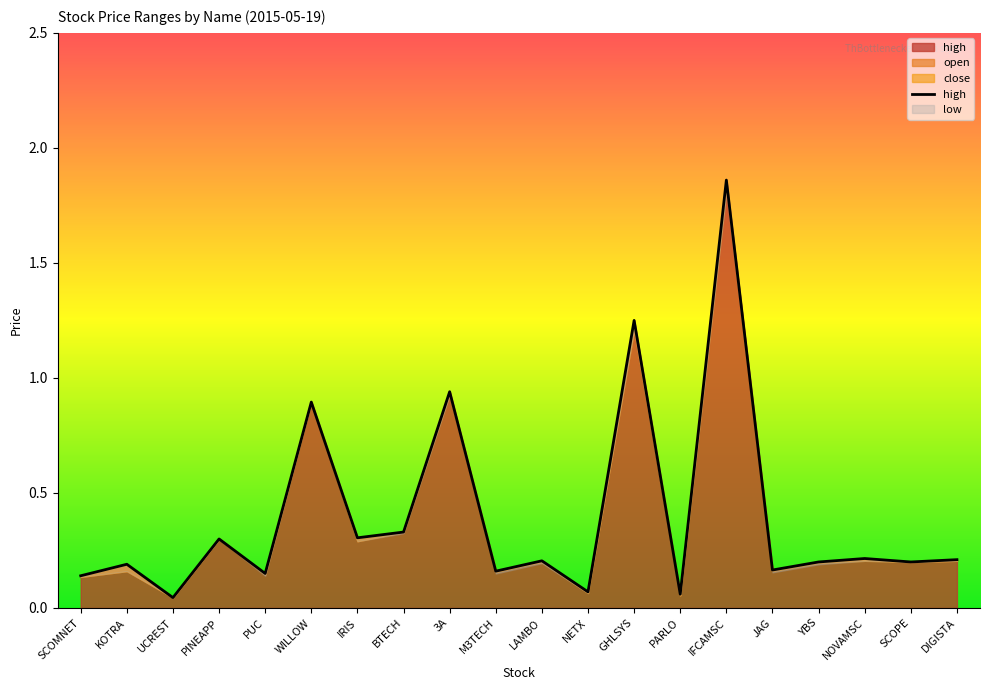

Which label corresponds to the smallest value in the chart?

UCREST